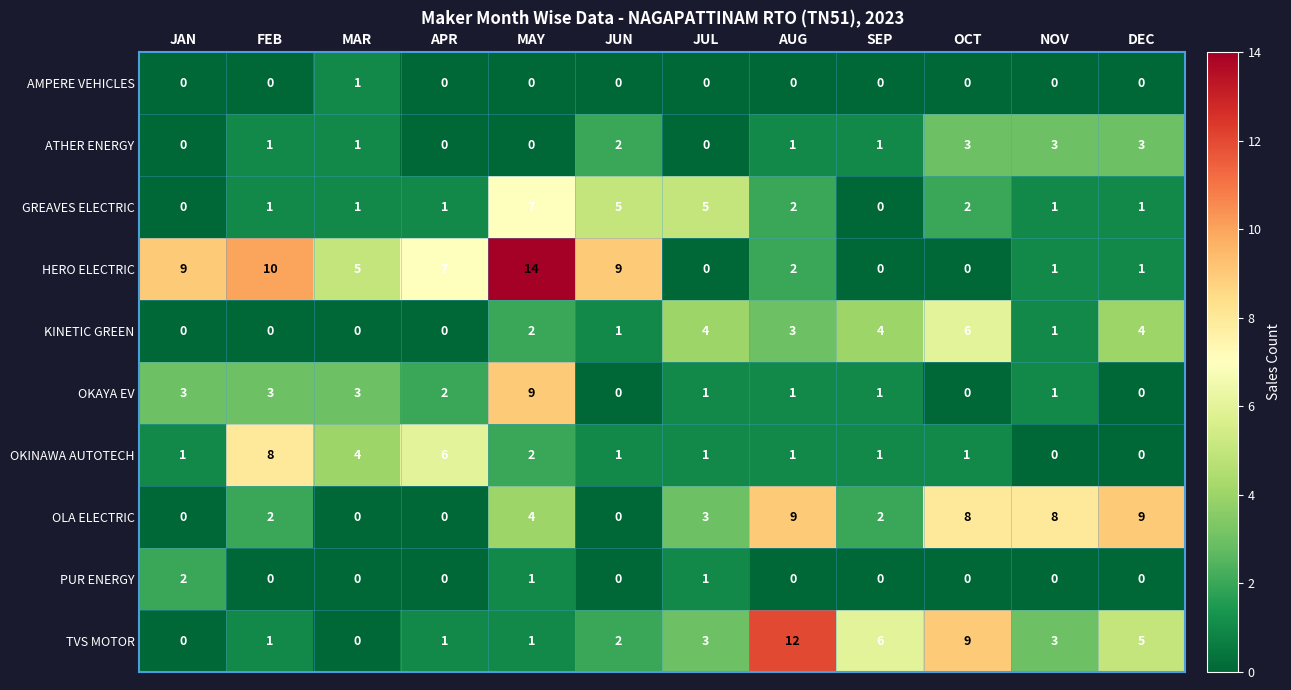

Where is OKINAWA AUTOTECH nearest to the value 4?

MAR